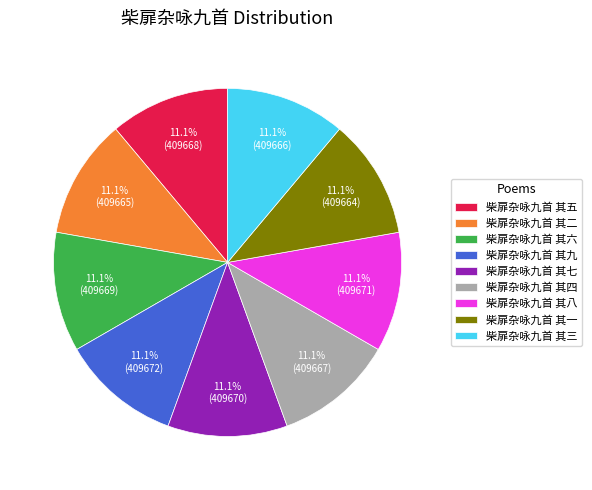

The 柴扉杂咏九首 其八 slice represents 17% of the pie. True or false?

False